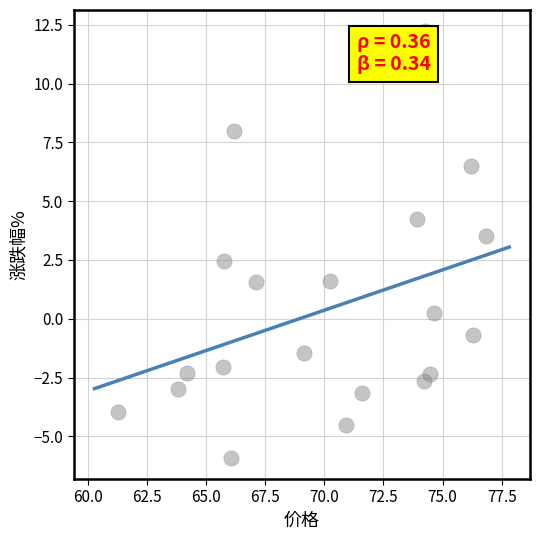

What is the range of X values (max minus min)?

15.5